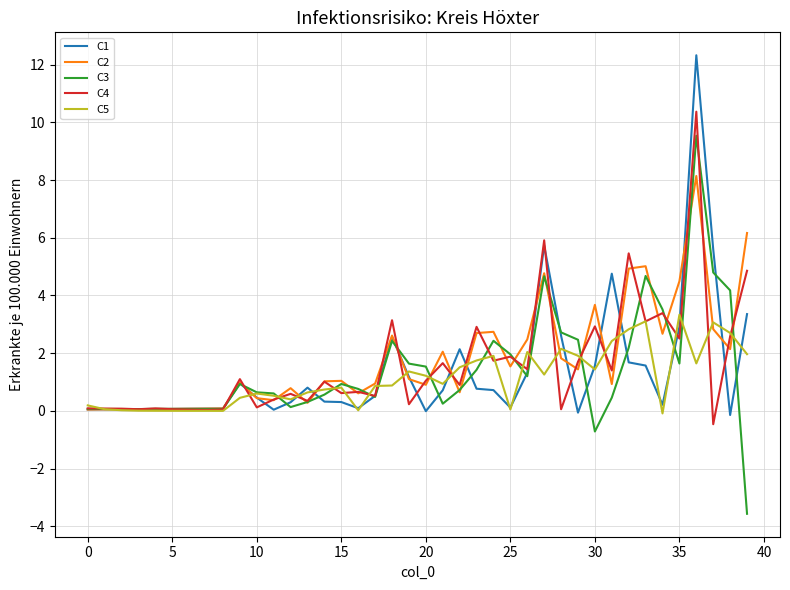

What is the smallest value displayed?

-3.6